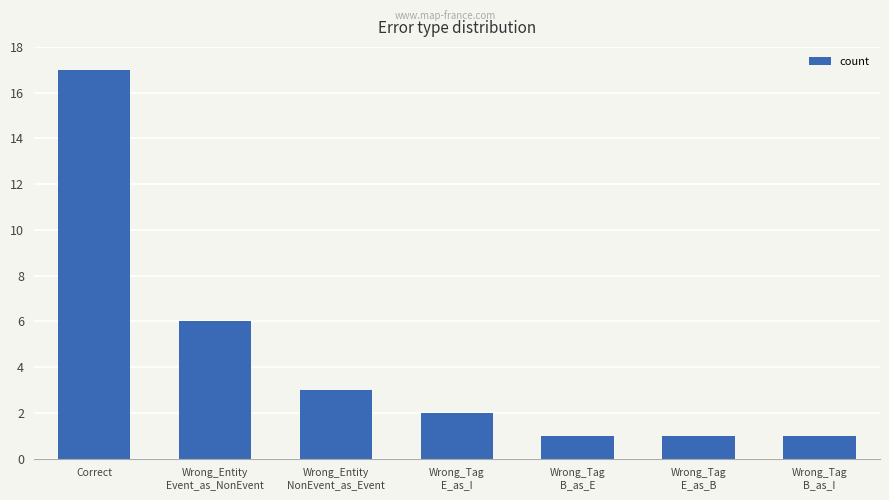

Which category has the highest value across all series?

Correct